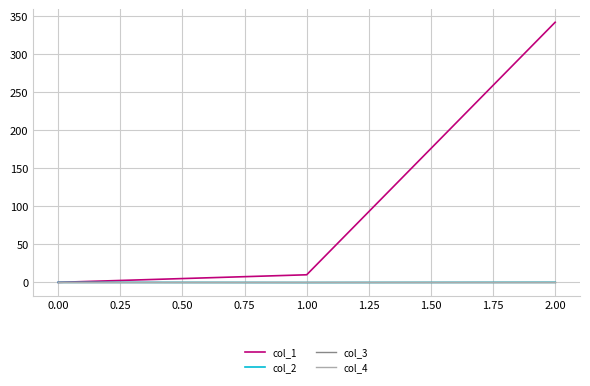

Does the chart display data point markers on the line(s)?

No